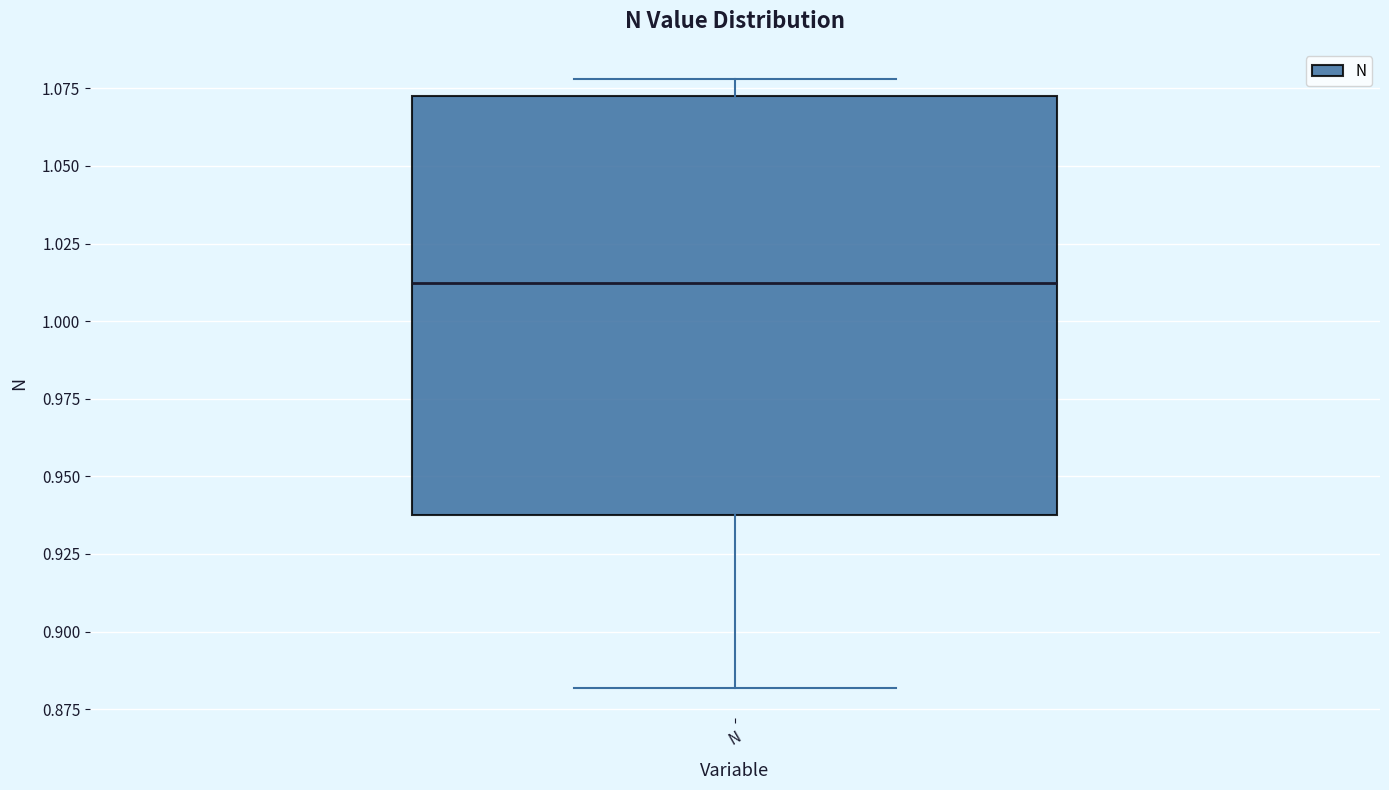

Where is the upper edge of the box for N on the y-axis? The values are not printed on the chart, so give them approximately, as read against the axis.

1.075